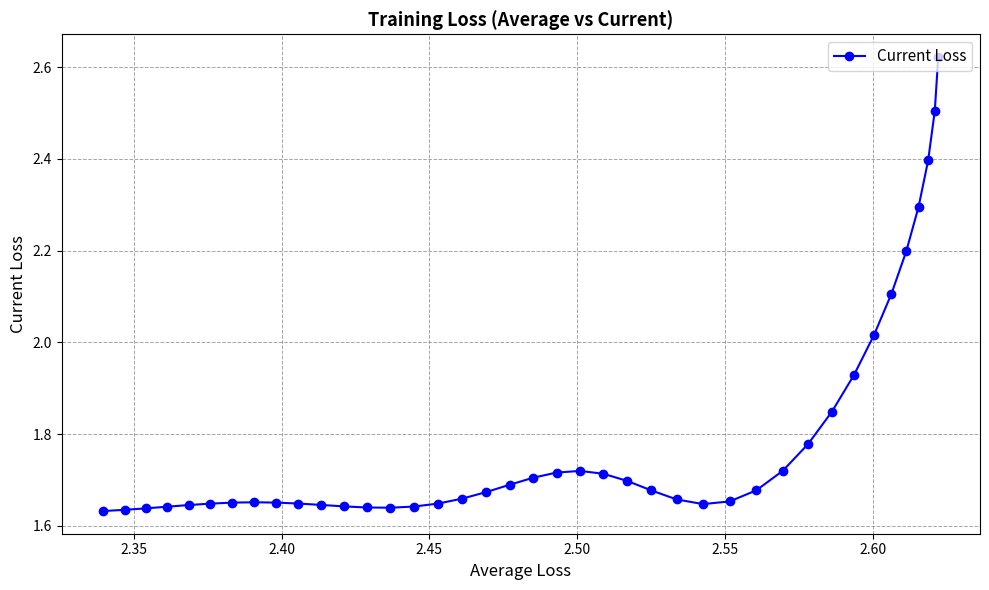

What is the value of the 37th point from the left?

2.3